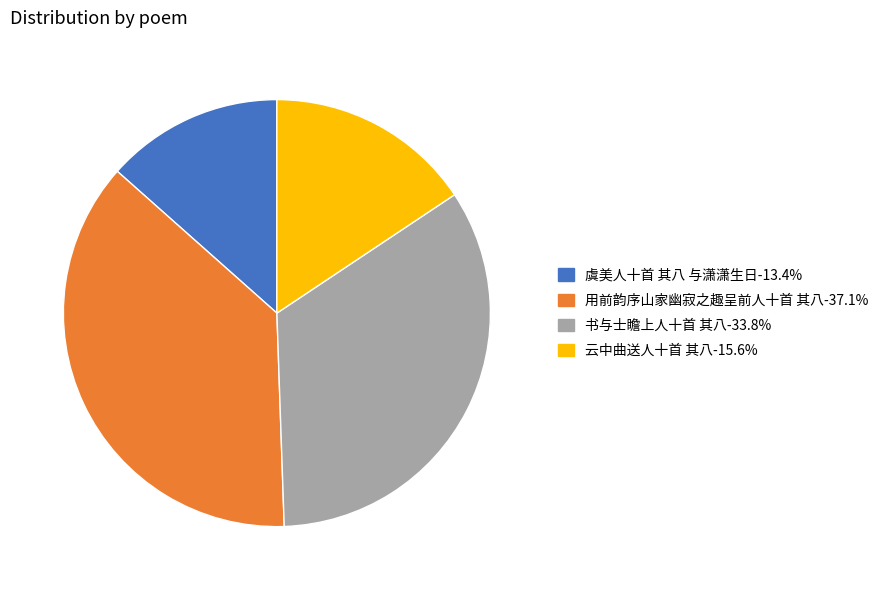

What is the ratio of the value at 用前韵序山家幽寂之趣呈前人十首 其八 to the value at 虞美人十首 其八 与潇潇生日?

2.8